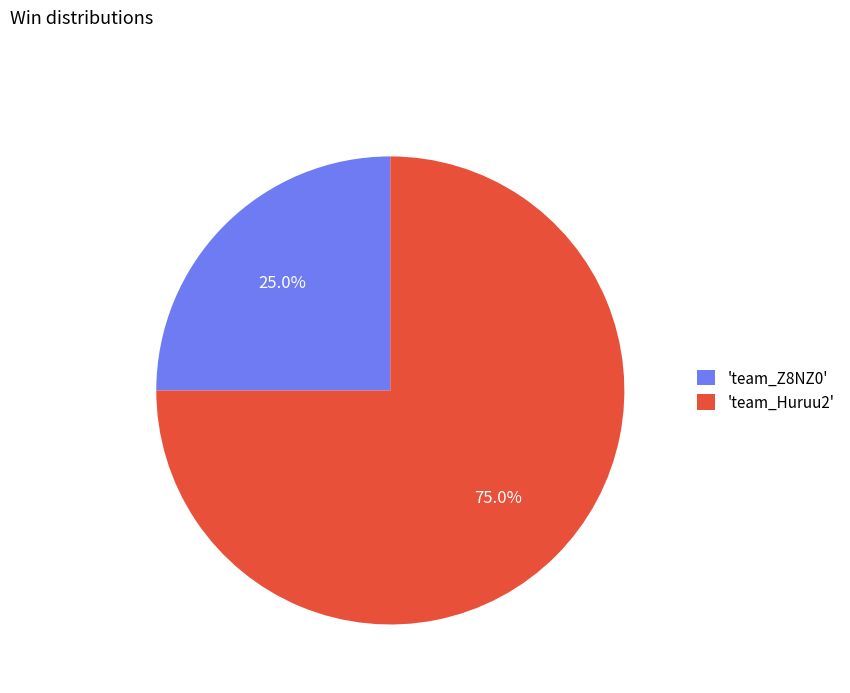

Which category has the biggest portion of the pie?

'team_Huruu2'